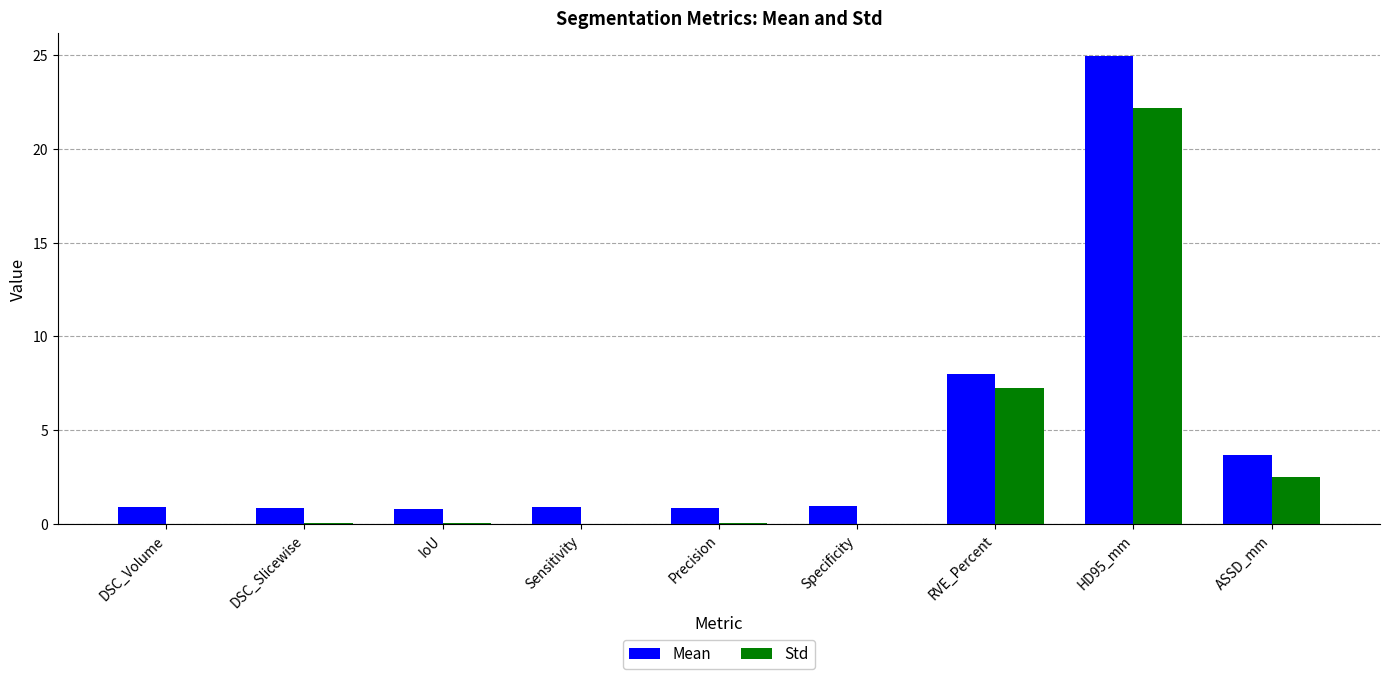

At which label is Std closest to 11?

RVE_Percent